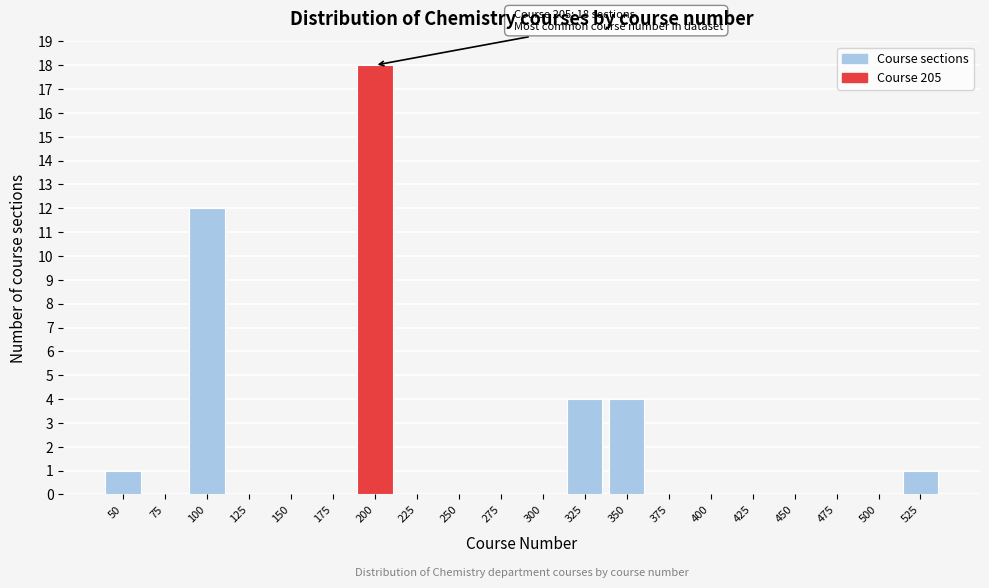

Reading right to left, extract all data points from this chart.

525=1	500=0	475=0	450=0	425=0	400=0	375=0	350=4	325=4	300=0	275=0	250=0	225=0	200=18	175=0	150=0	125=0	100=12	75=0	50=1